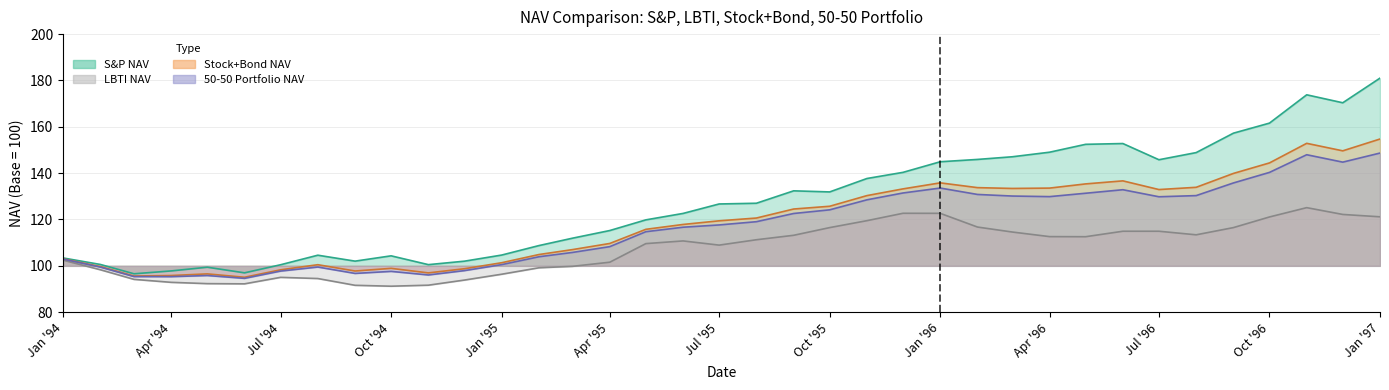

Is it true that 50-50 Portfolio NAV equals 144.8 at 1996-12-01?

True